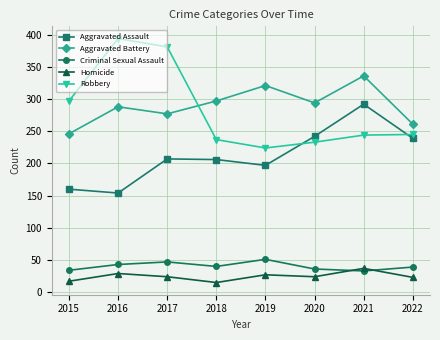

True or false: Robbery and Criminal Sexual Assault cross at least once.

False